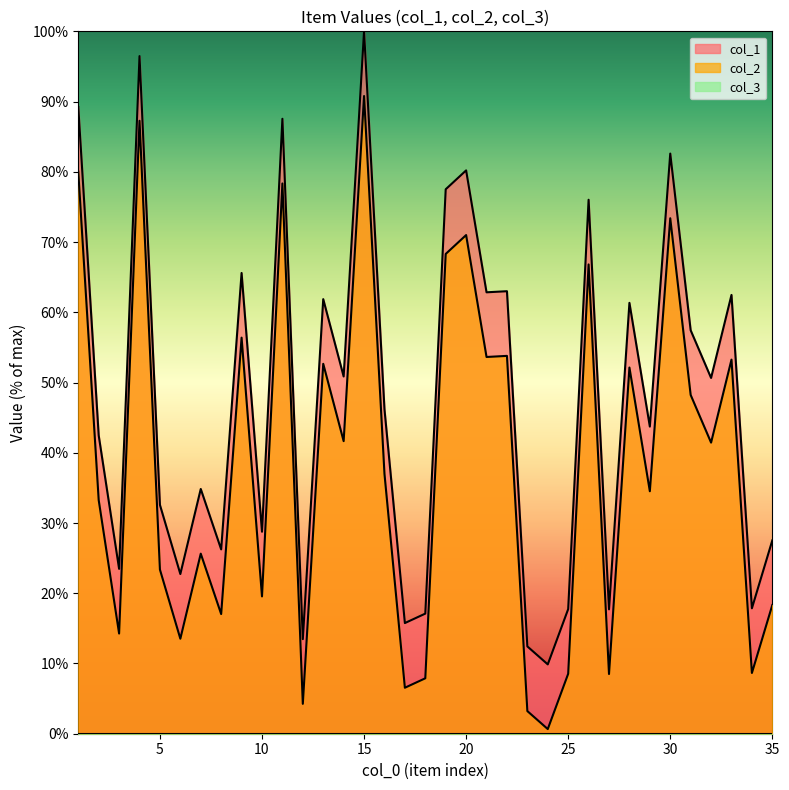

What is the minimum value for col_1?

9.9